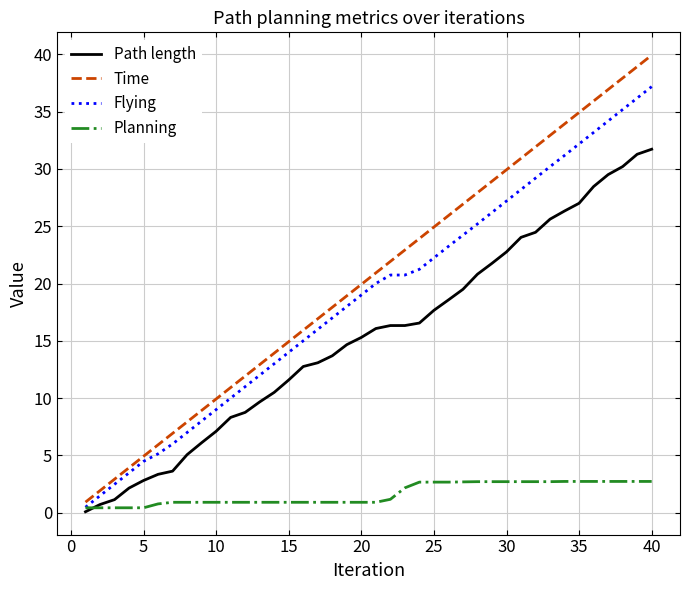

Which series has the largest total across all categories?

Time